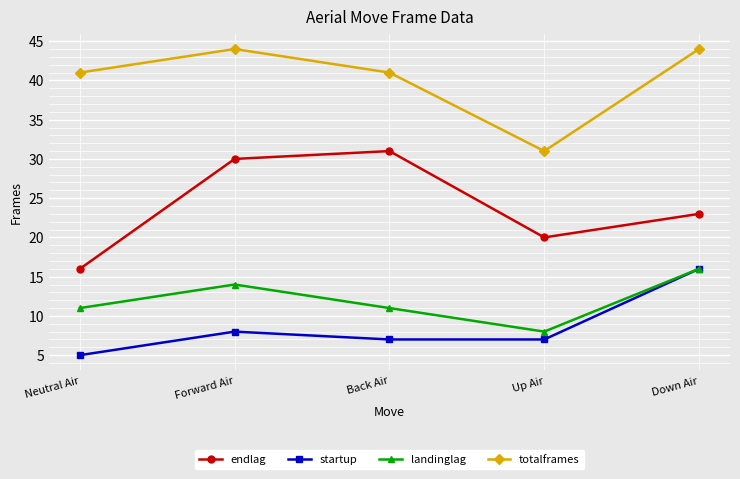

Reading left to right, what are all the values shown in this chart?

endlag: Neutral Air=16	Forward Air=30	Back Air=31	Up Air=20	Down Air=23
startup: Neutral Air=5	Forward Air=8	Back Air=7	Up Air=7	Down Air=16
landinglag: Neutral Air=11	Forward Air=14	Back Air=11	Up Air=8	Down Air=16
totalframes: Neutral Air=41	Forward Air=44	Back Air=41	Up Air=31	Down Air=44